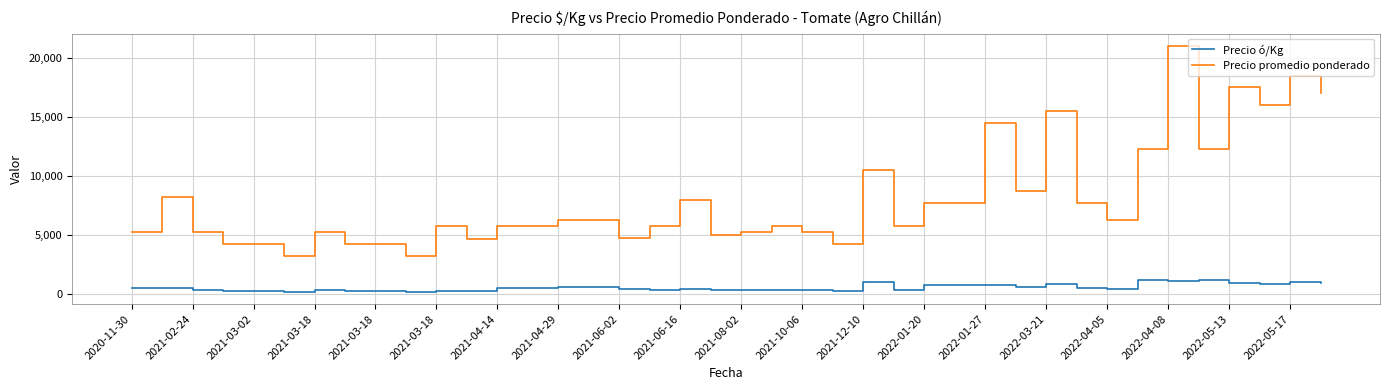

True or false: Precio ó/Kg and Precio promedio ponderado intersect in this chart.

False